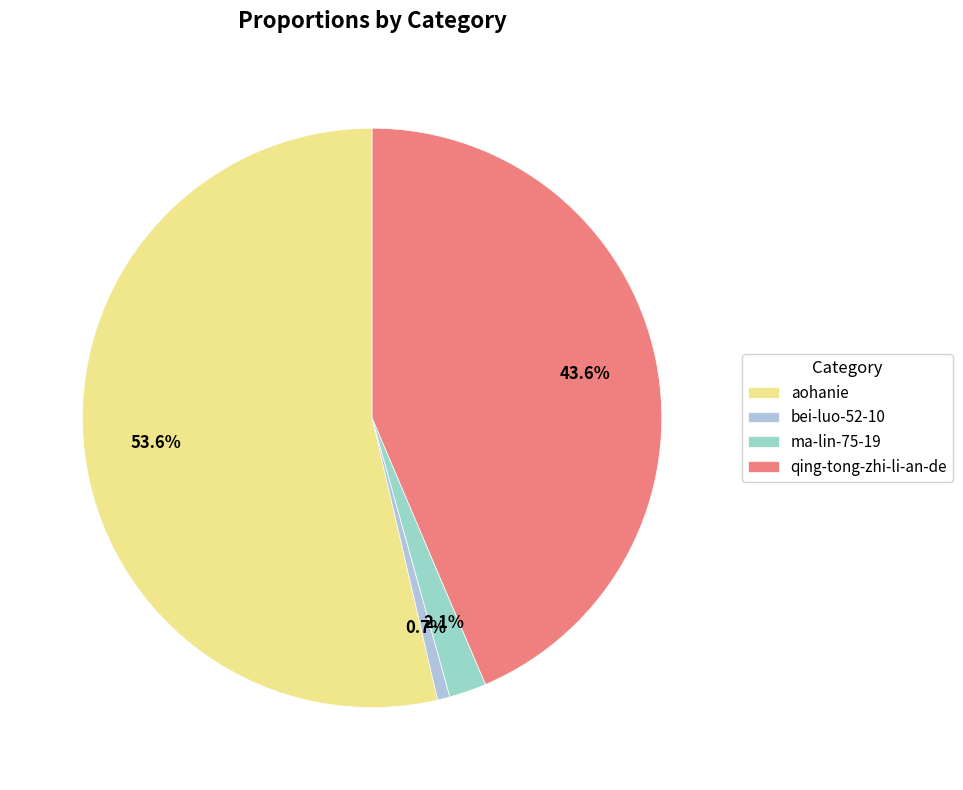

The ma-lin-75-19 slice represents 1% of the pie. True or false?

False